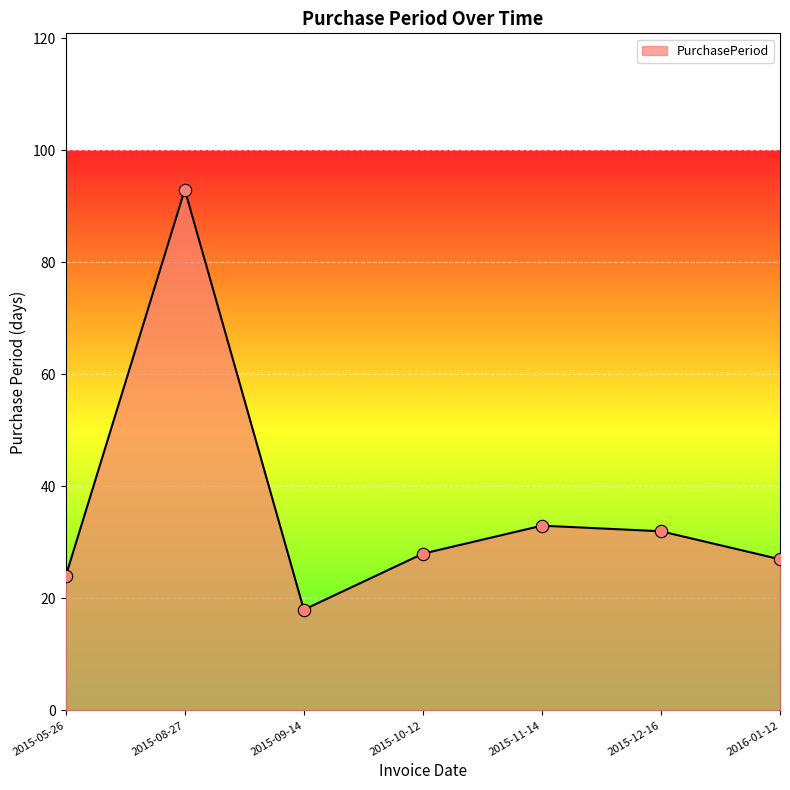

What is the change in value from 2015-08-27 to 2015-10-12?

-65